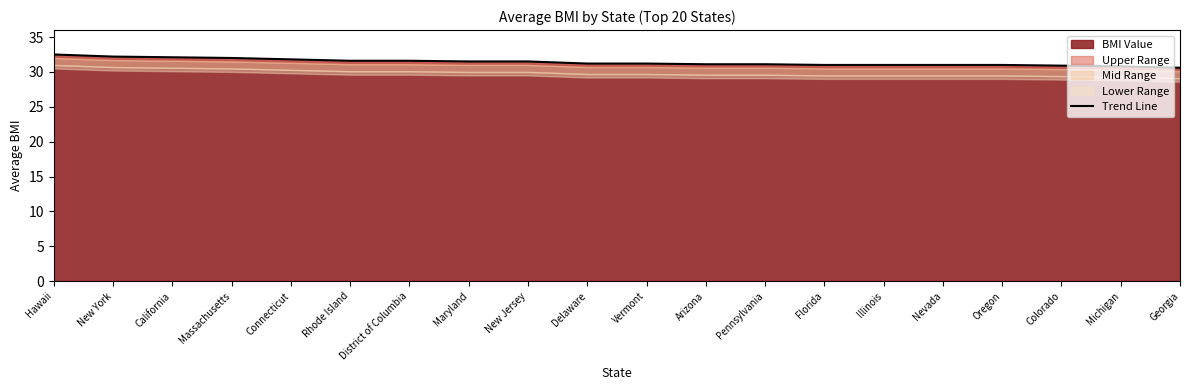

How many lines are shown in the chart?

1